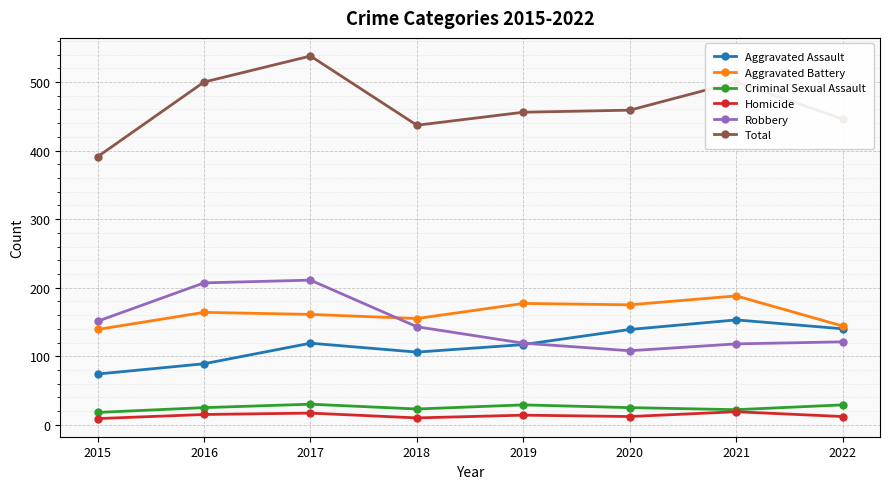

How many series are shown in this chart?

6